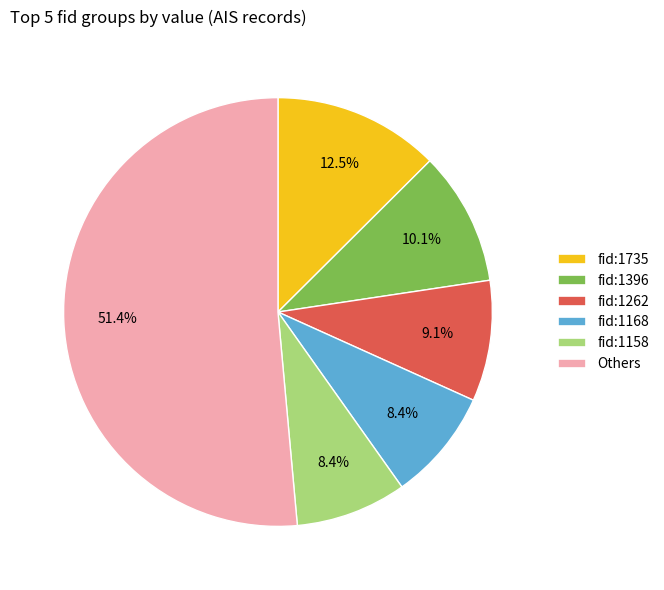

What is the largest slice in the pie chart?

Others